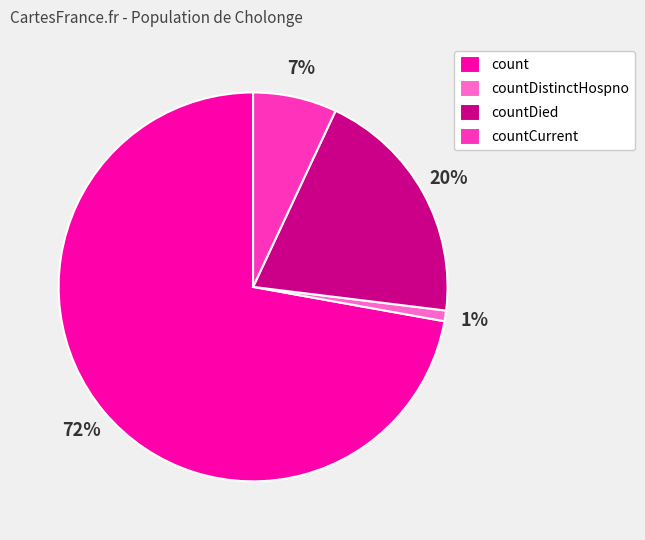

What is the largest slice in the pie chart?

count